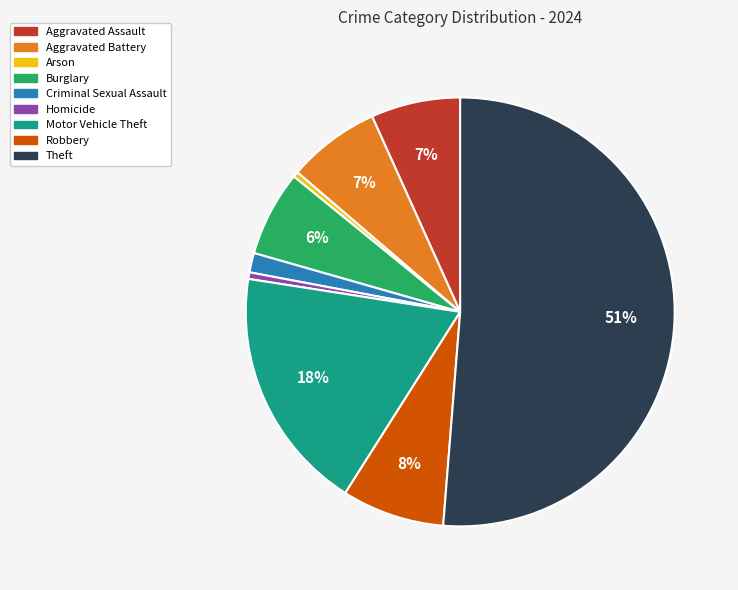

Is it true that Criminal Sexual Assault is 1% of the pie?

True